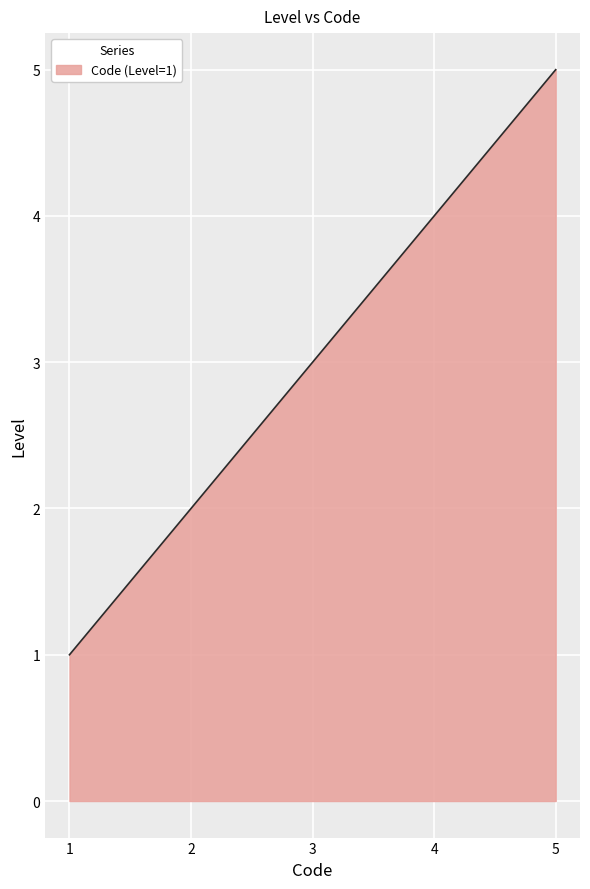

What is the difference between the maximum and minimum values?

4.0